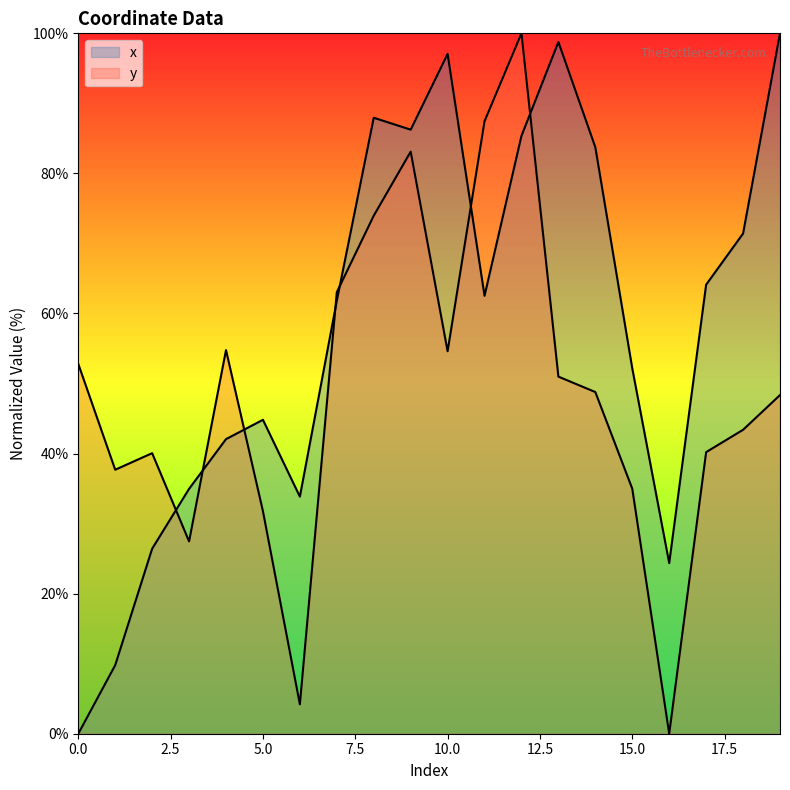

How many intersections are there between x and y?

7